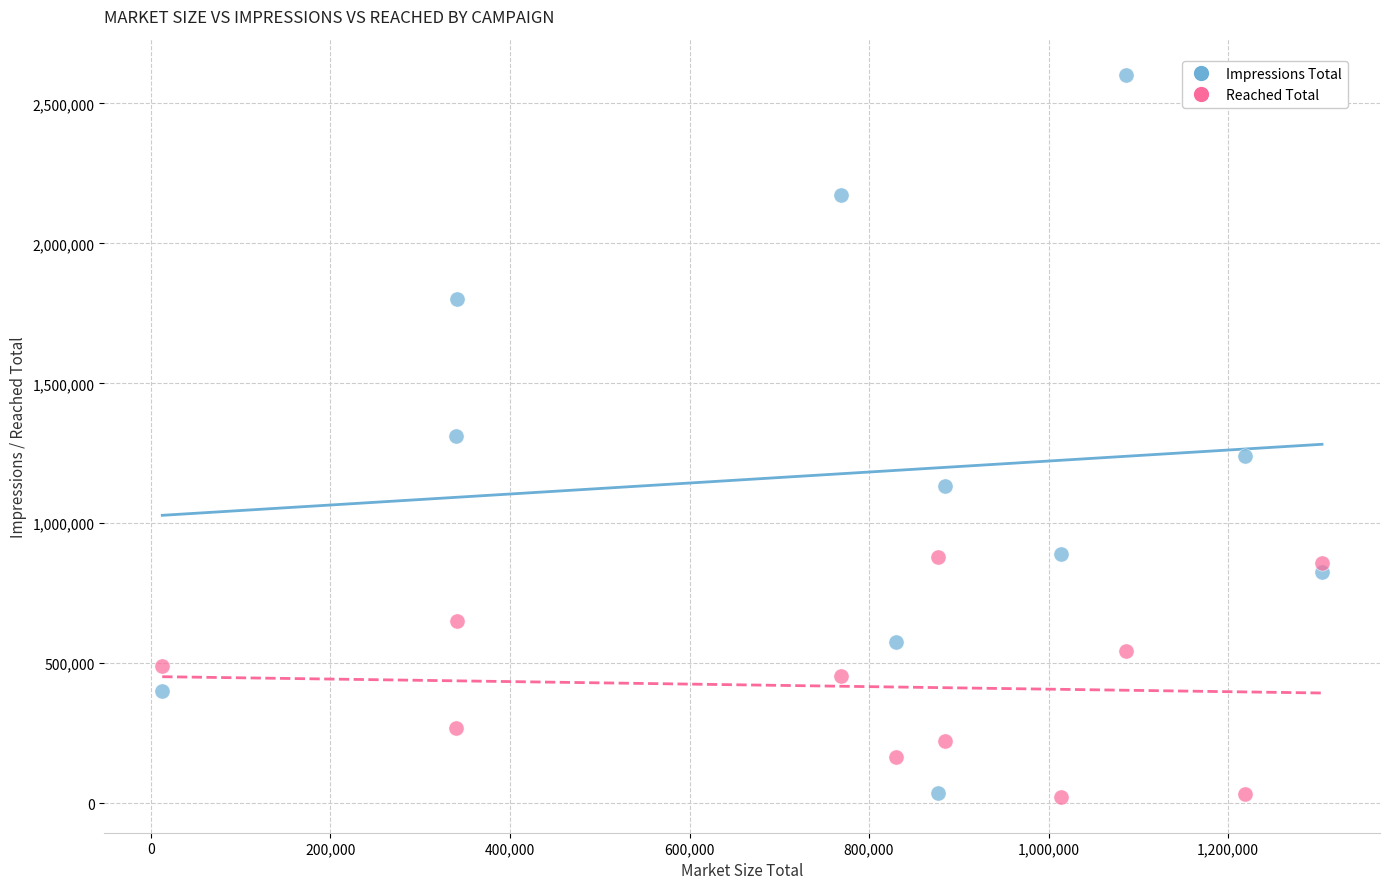

What is the X range (max minus min) for the scatter plot?

1292066